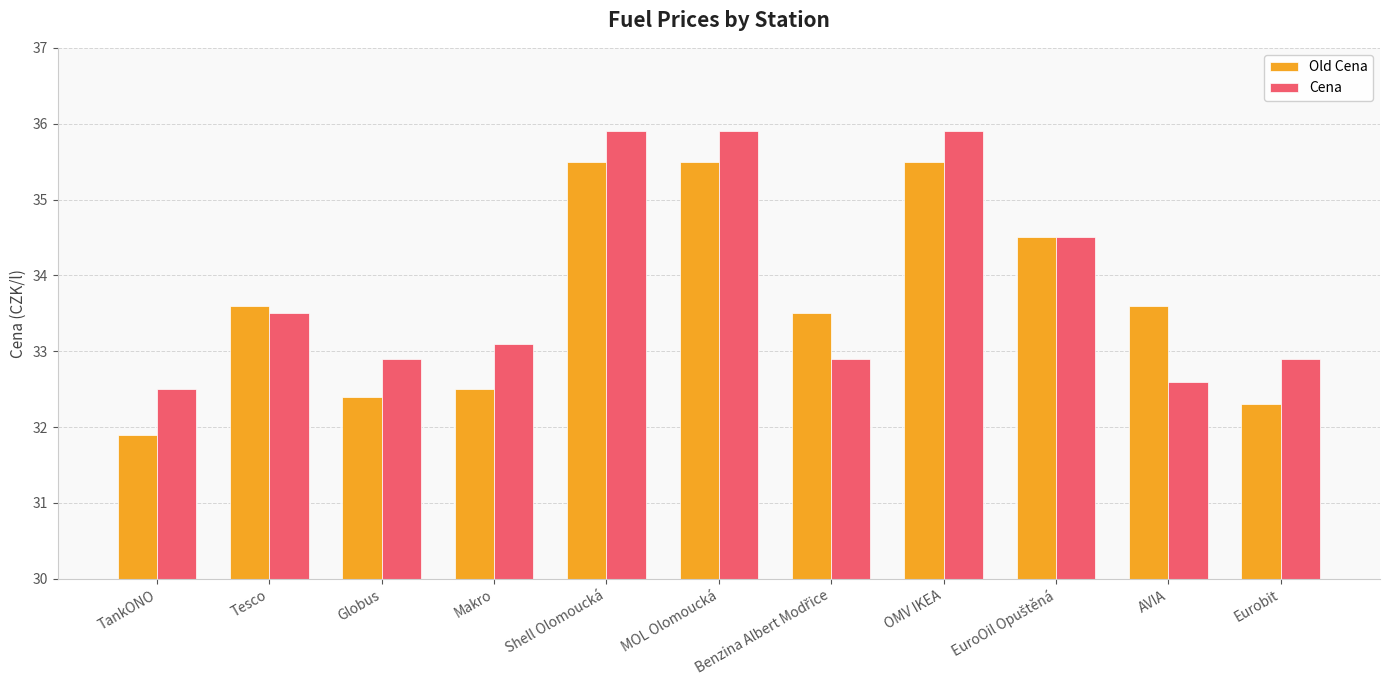

What is the sum of the Cena values at AVIA and TankONO?

65.1